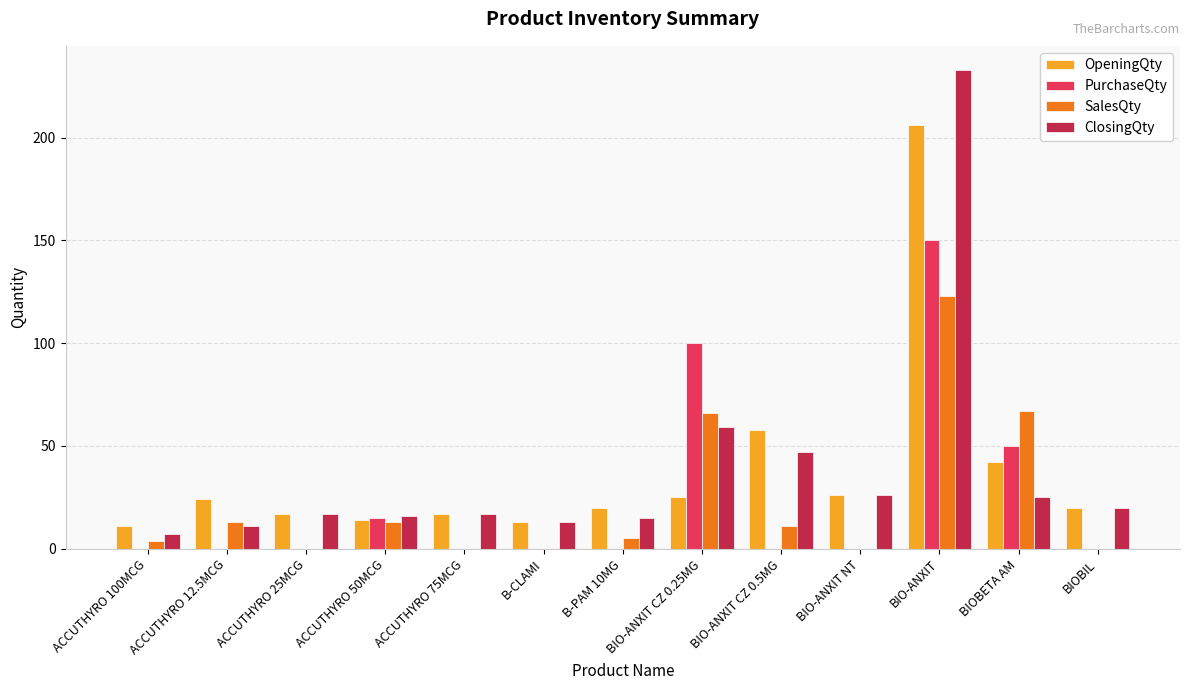

Count the number of data series in this chart.

4